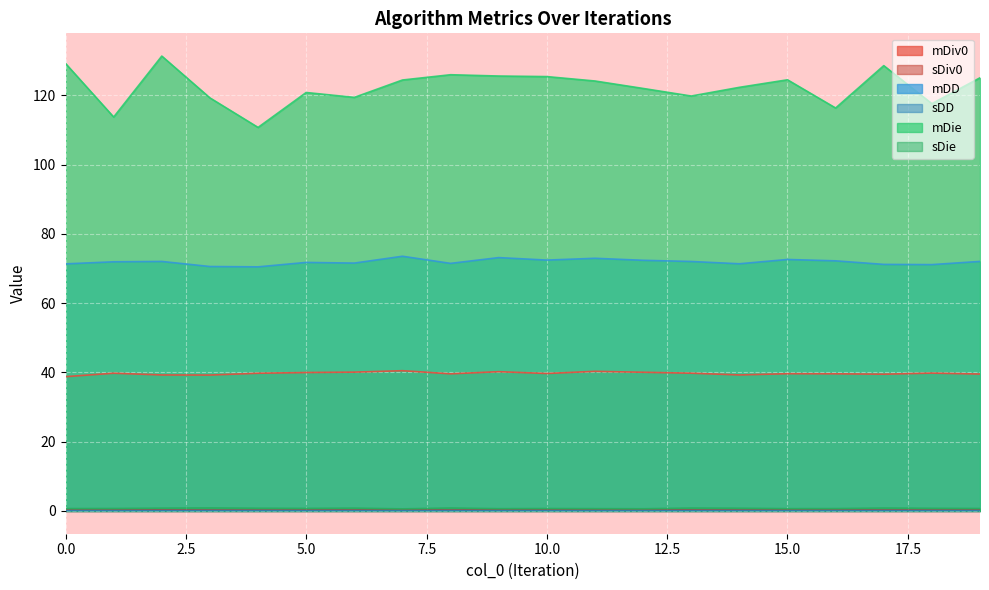

Is the value of mDiv0 at 17 greater than the value of sDiv0 at 19?

Yes